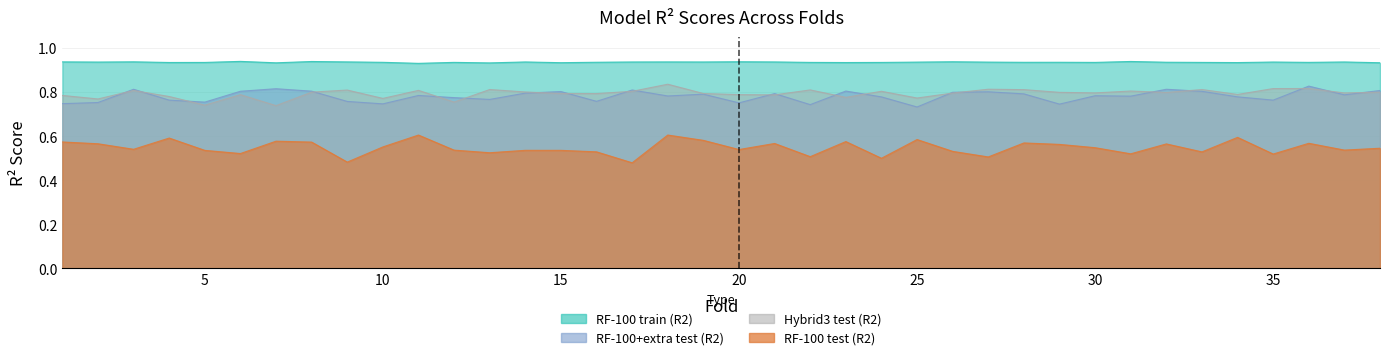

Is it true that RF-100+extra test (R2) equals 1.2 at 17?

False